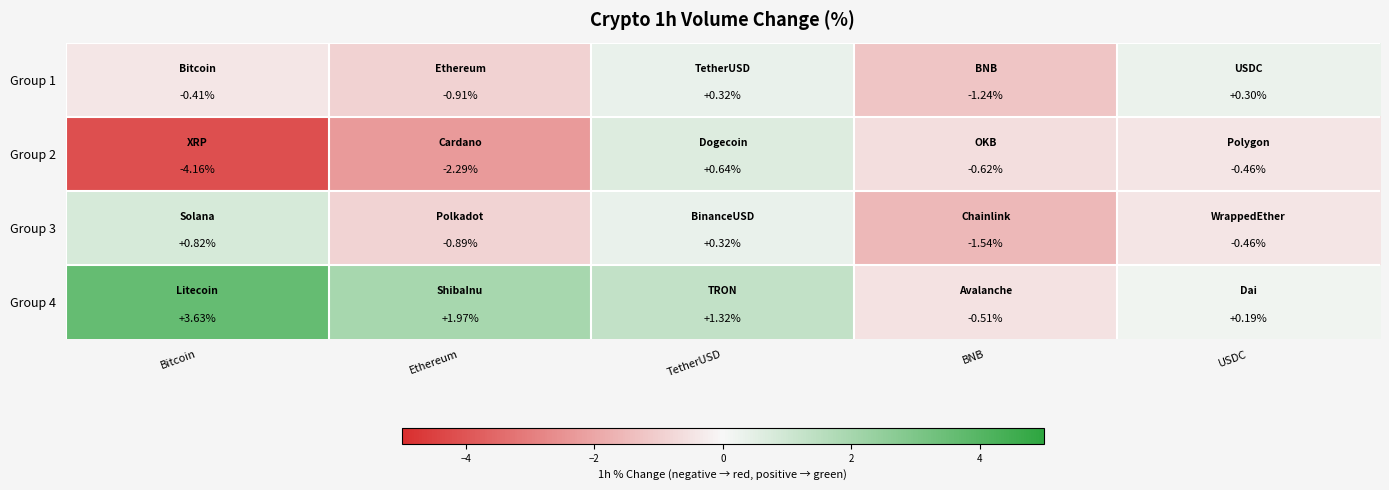

Rank the categories by Group 2 value from highest to lowest.

TetherUSD, USDC, BNB, Ethereum, Bitcoin